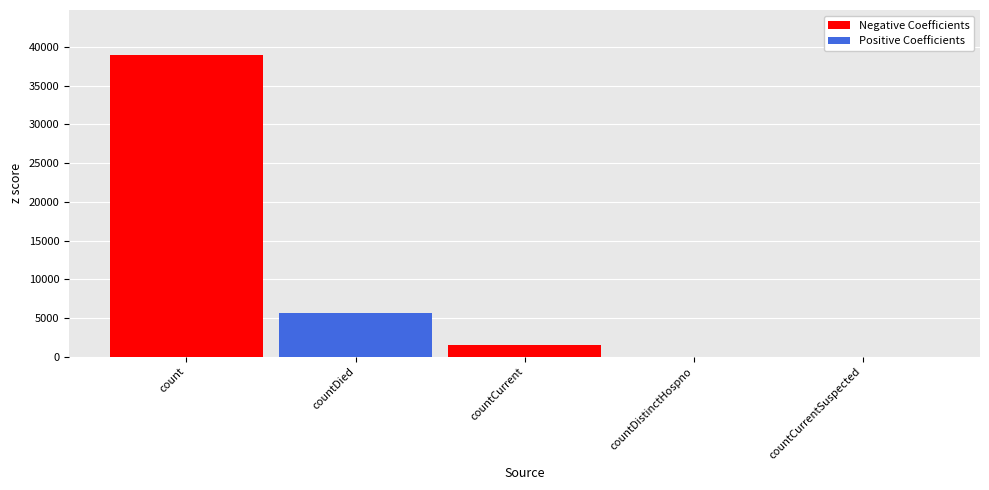

Is the value of Positive Coefficients at countDied greater than the value of Negative Coefficients at count?

No